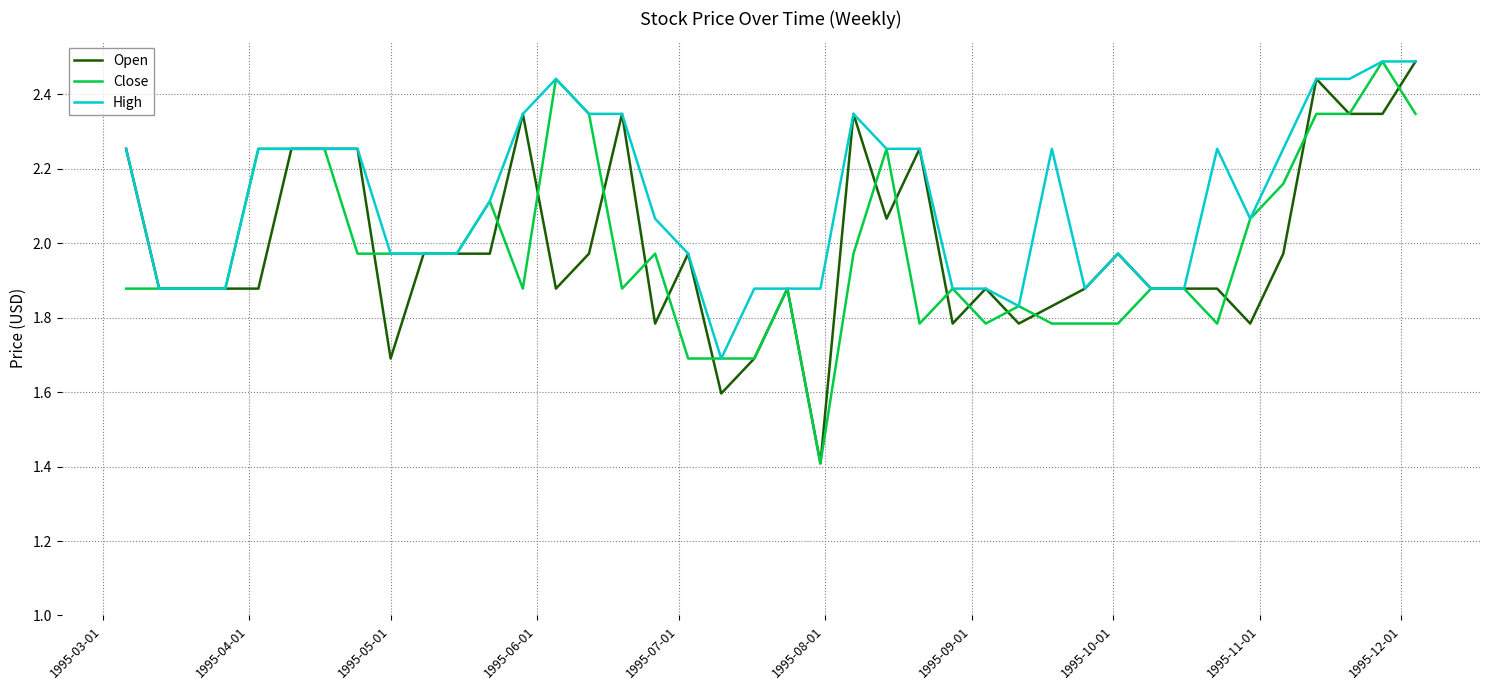

What is the highest value of the Close series?

2.5